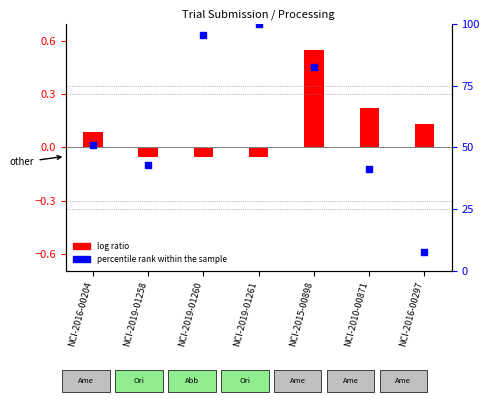

Is the value of log ratio at NCI-2019-01261 greater than the value of percentile rank within the sample at NCI-2010-00871?

No